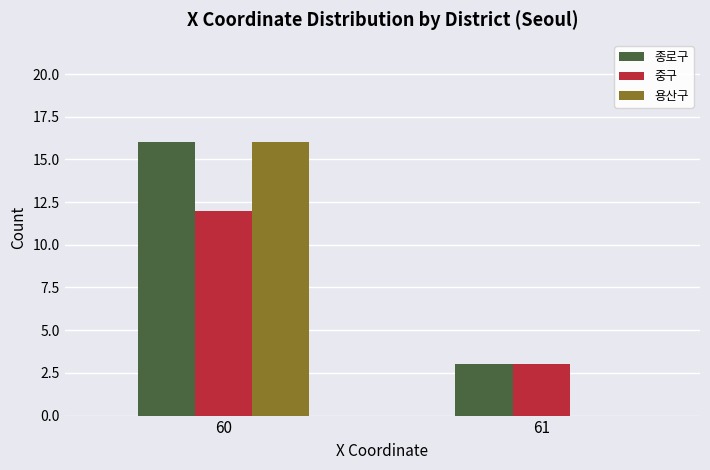

At which category is the sum across all series the highest?

60